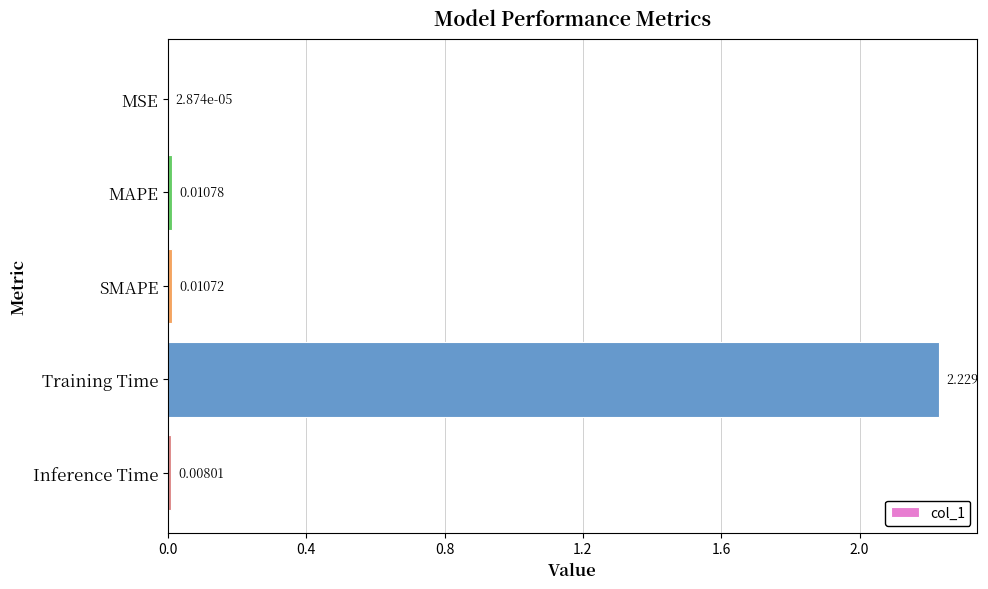

Which has a higher value, Inference Time or SMAPE?

SMAPE